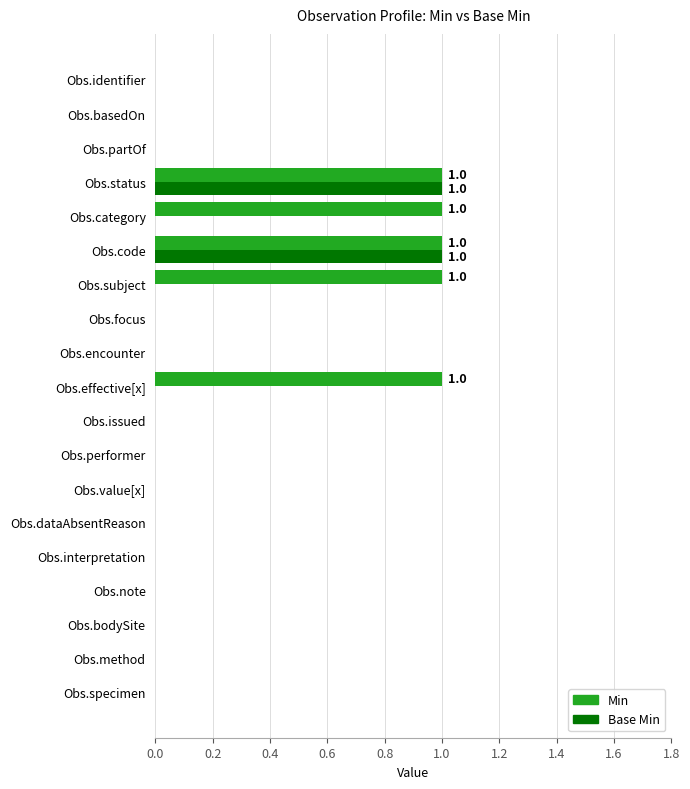

Is it true that Base Min equals 1 at Obs.subject?

False